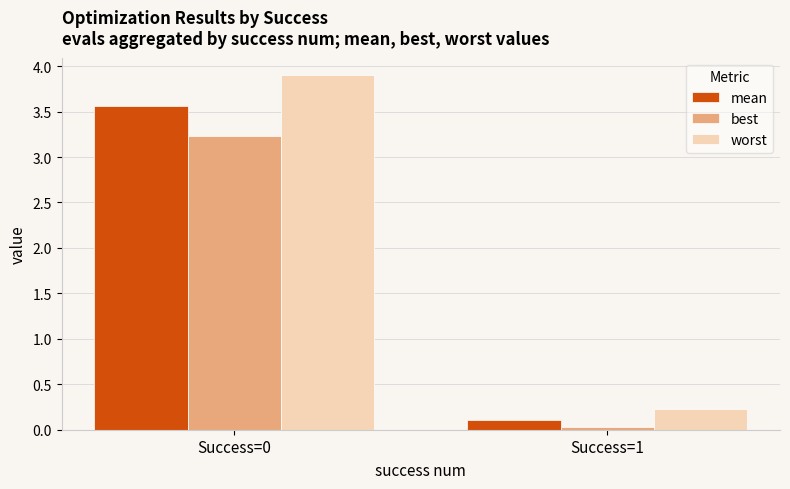

What is the difference between the highest and lowest values at Success=0?

0.7